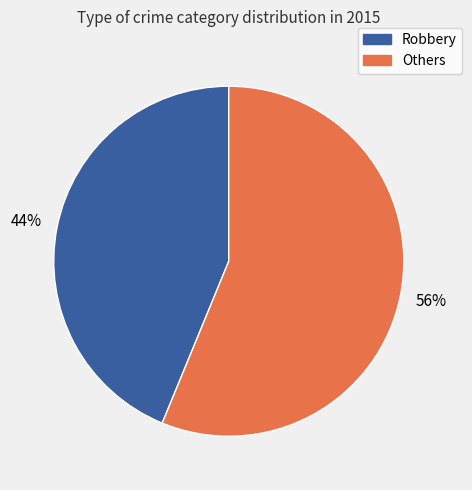

Does any single category account for the majority?

Yes